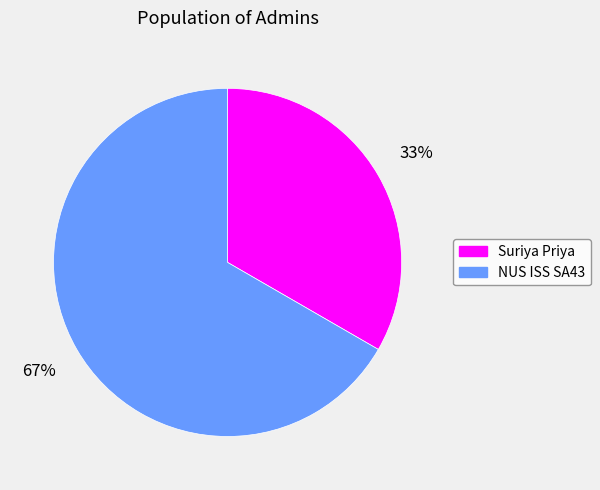

The NUS ISS SA43 slice represents 67% of the pie. True or false?

True